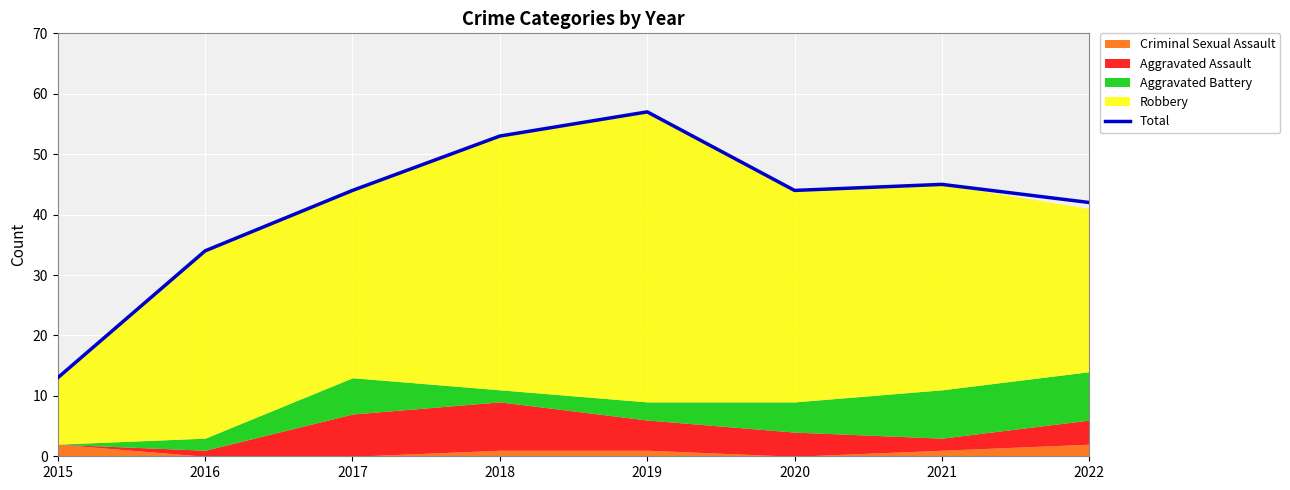

What is the value of the 7th point from the left?

45